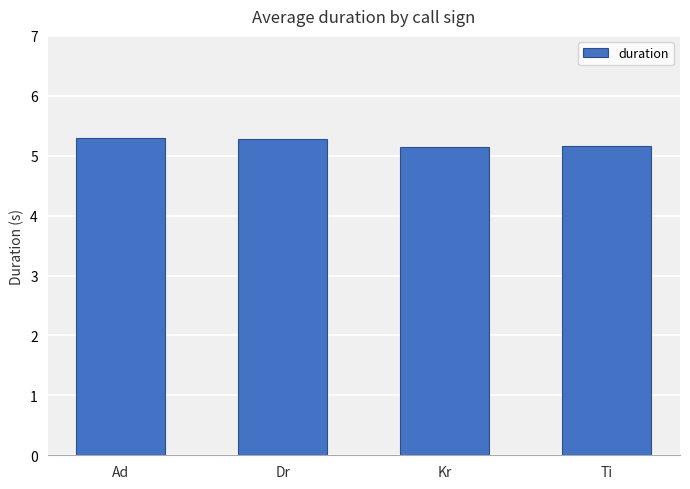

What is the sum of the values at Ad and Ti?

10.5